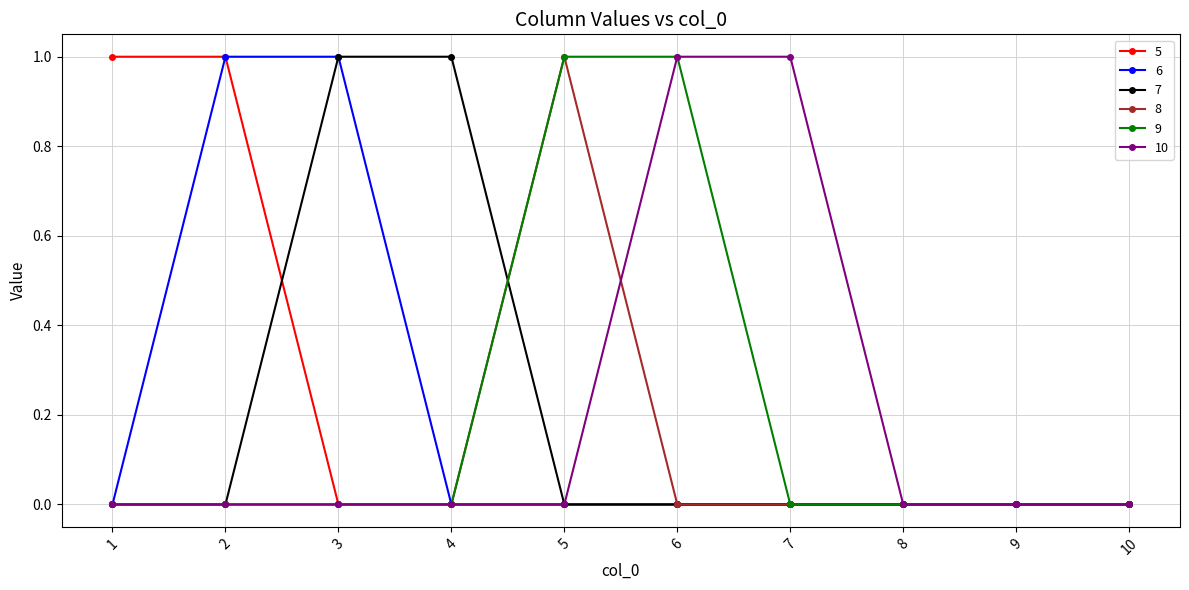

How many 5 values are between 0 and 1?

10